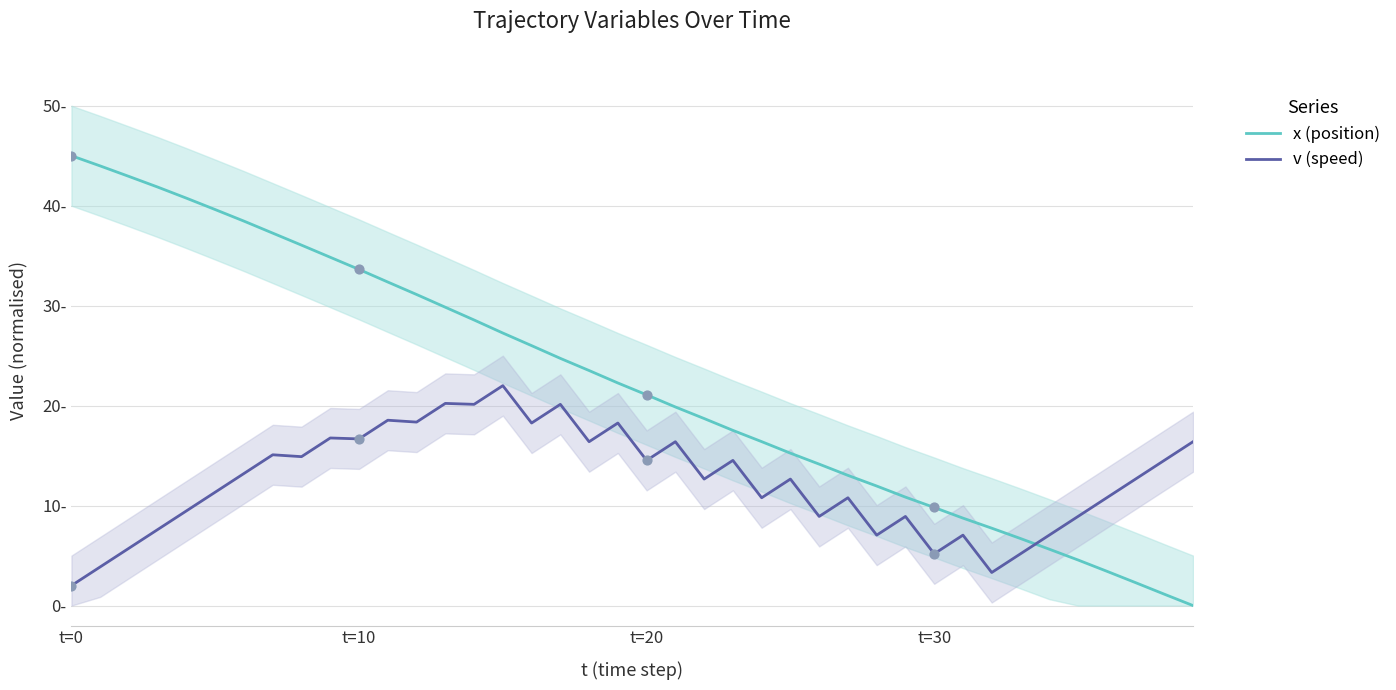

Which series contains the highest Y value?

x (position)